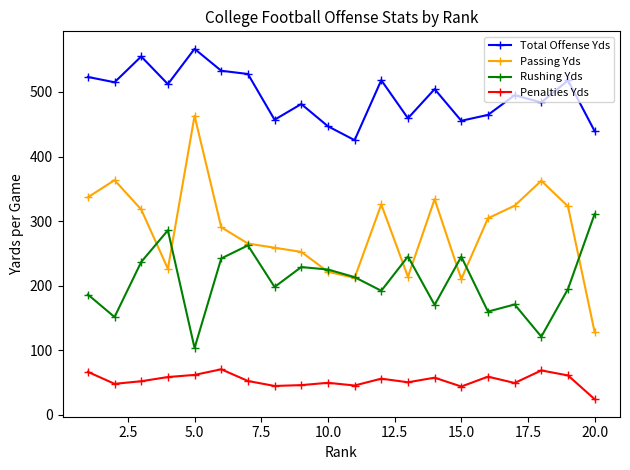

What is the difference between the maximum and minimum values in the Rushing Yds series?

207.5